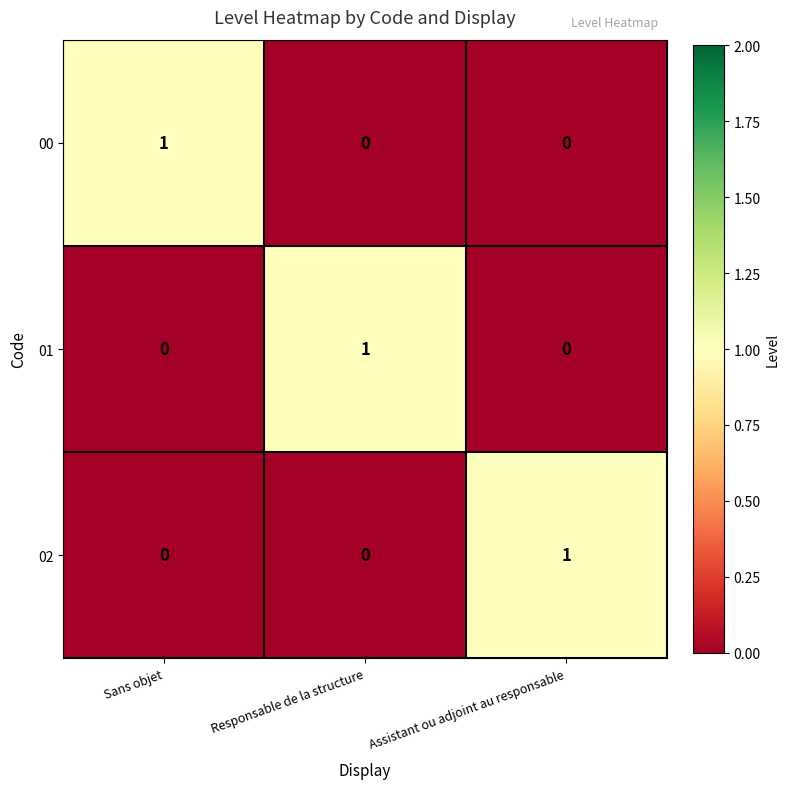

Is it true that 02 equals 2 at Assistant ou adjoint au responsable?

False